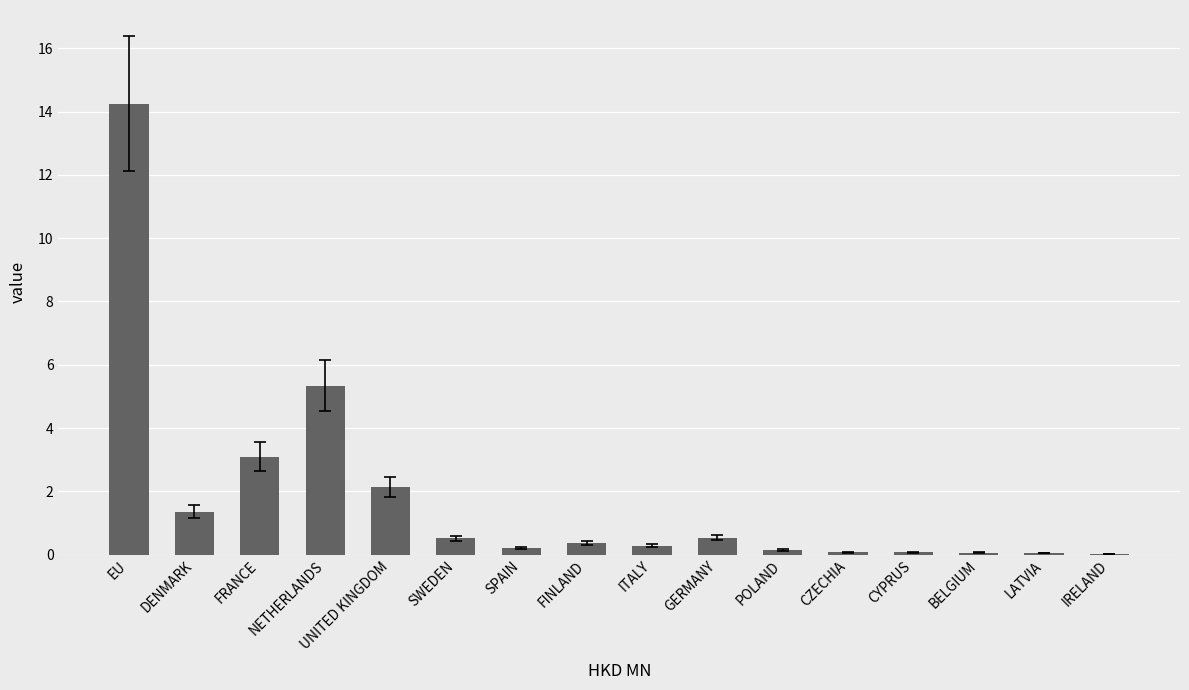

True or false: the data shows 2.1 at UNITED KINGDOM.

True